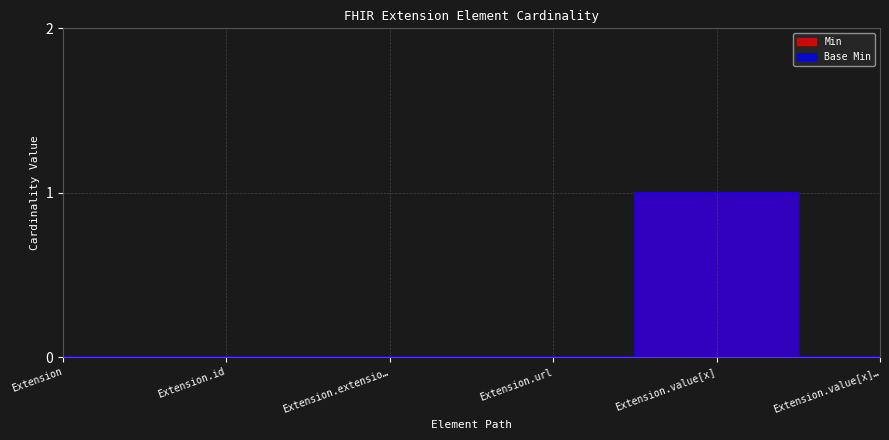

The Min series shows 0 at Extension.value[x]…. True or false?

True